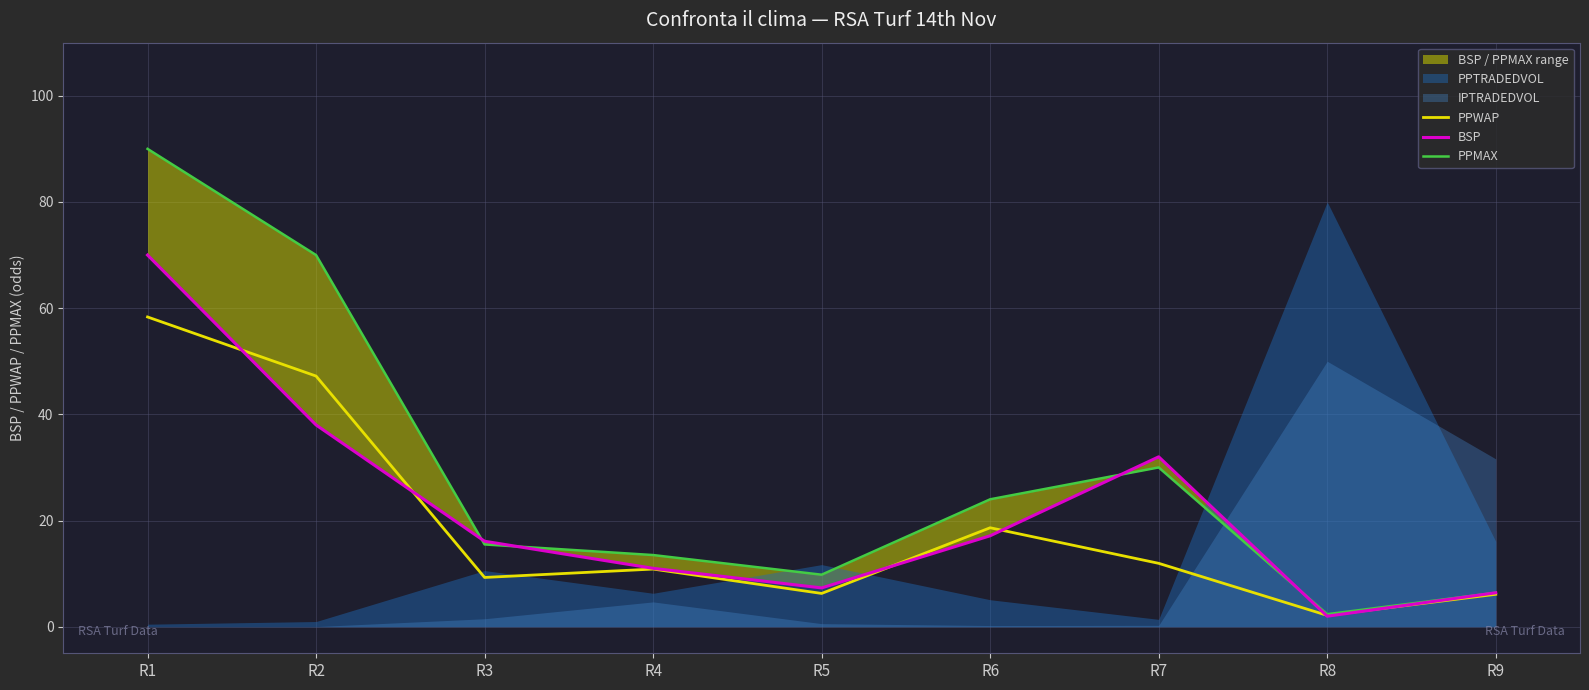

How many values in the PPWAP series exceed 10?

5